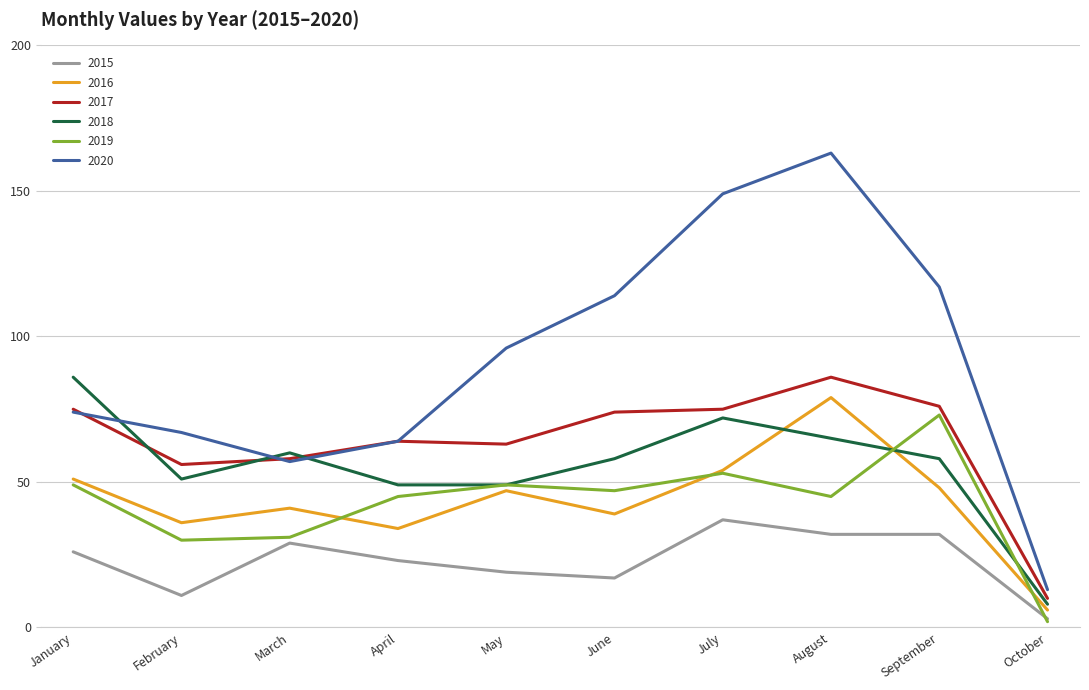

What is the highest value of the 2020 series?

163